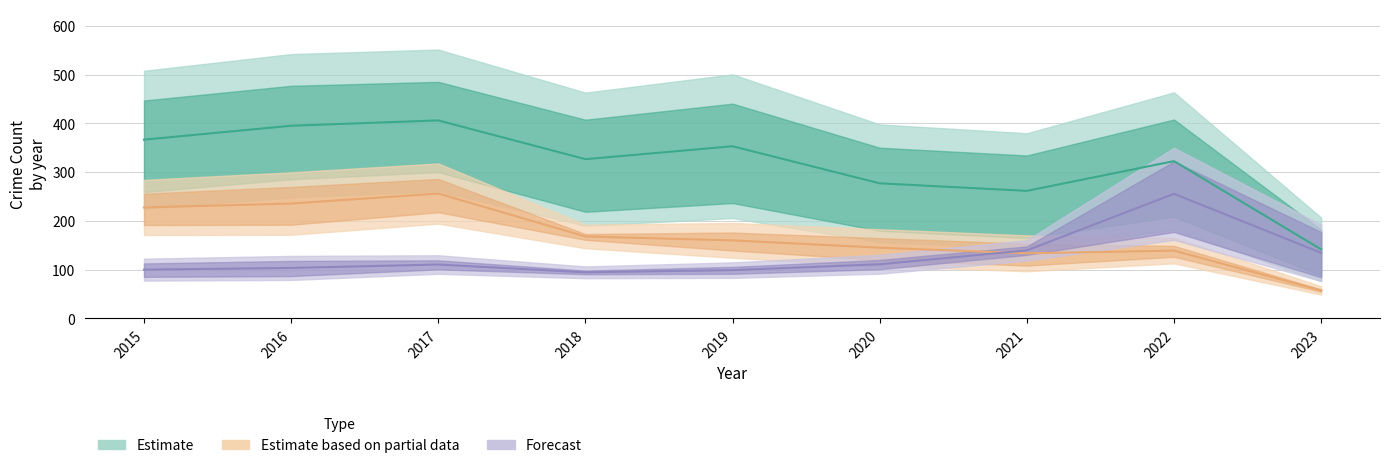

What is the difference between the Aggravated Assault values at 2017 and 2016?

20